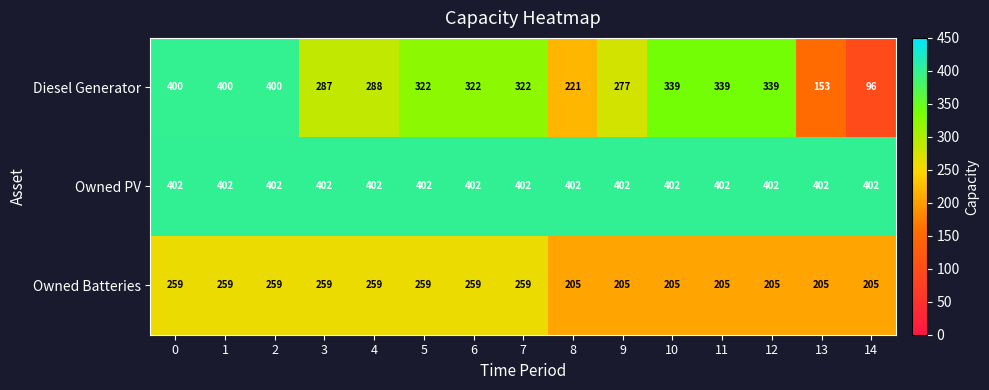

The Owned PV series shows 402 at 7. True or false?

True